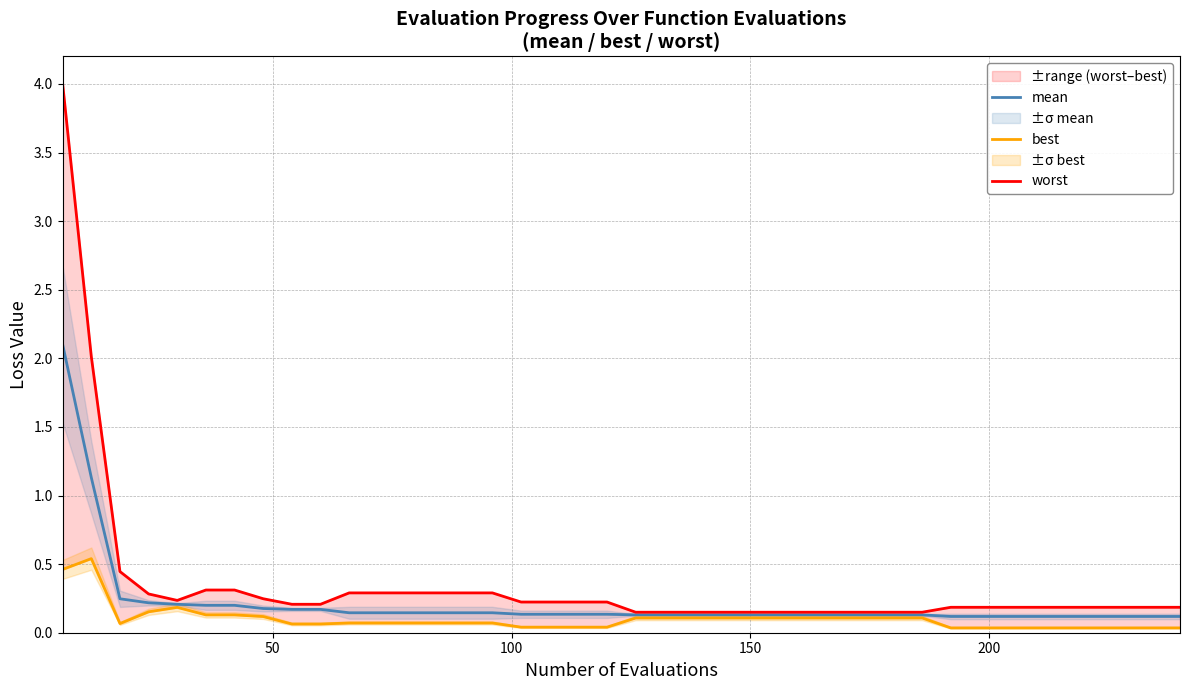

What is the maximum value for mean?

2.1